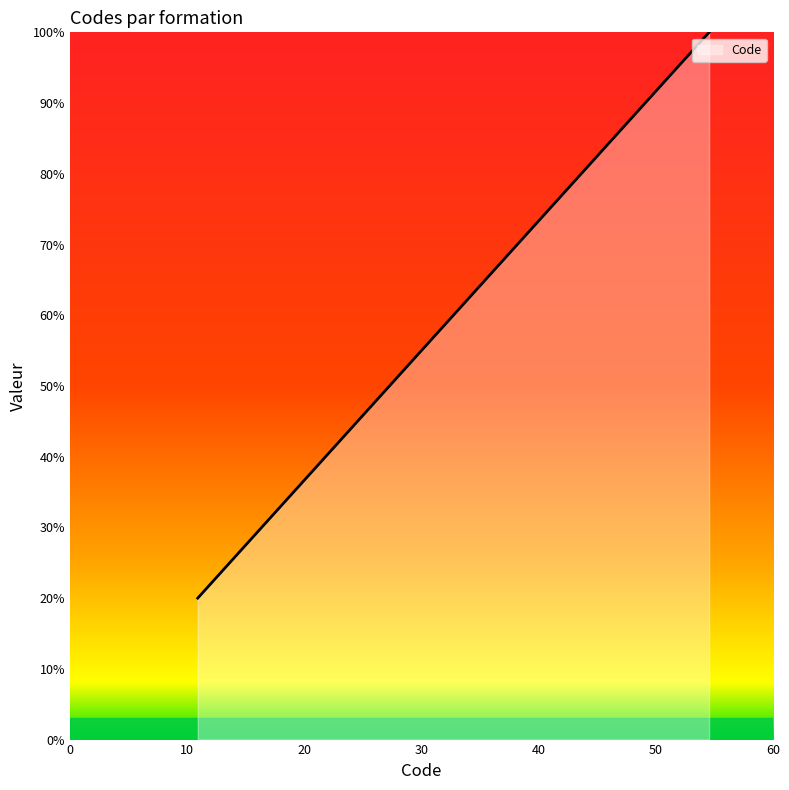

What is the maximum value shown in the chart?

100